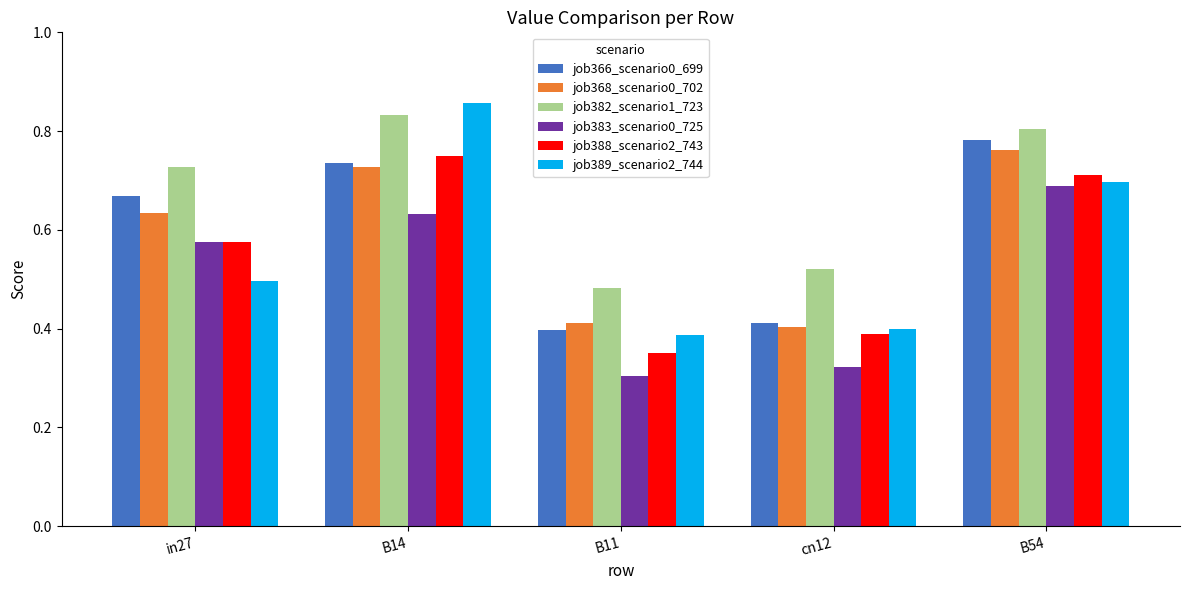

What is the sum of all job388_scenario2_743 values?

2.8